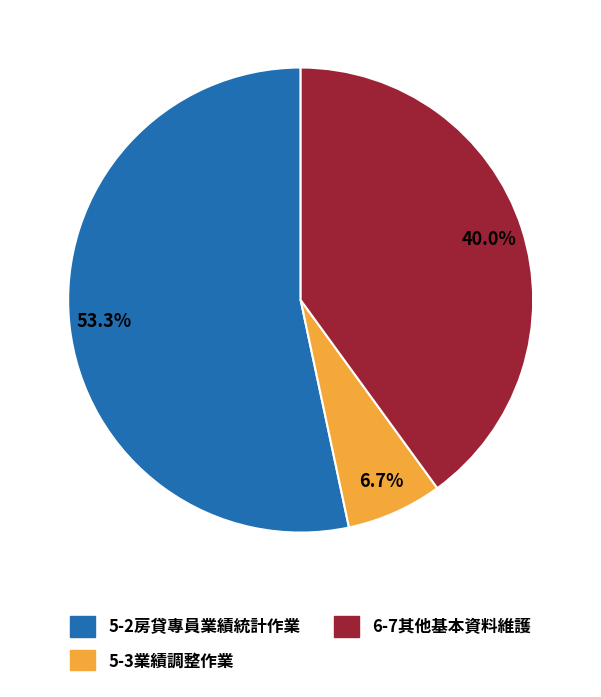

What percentage is NOT represented by 5-3業績調整作業?

93.3%